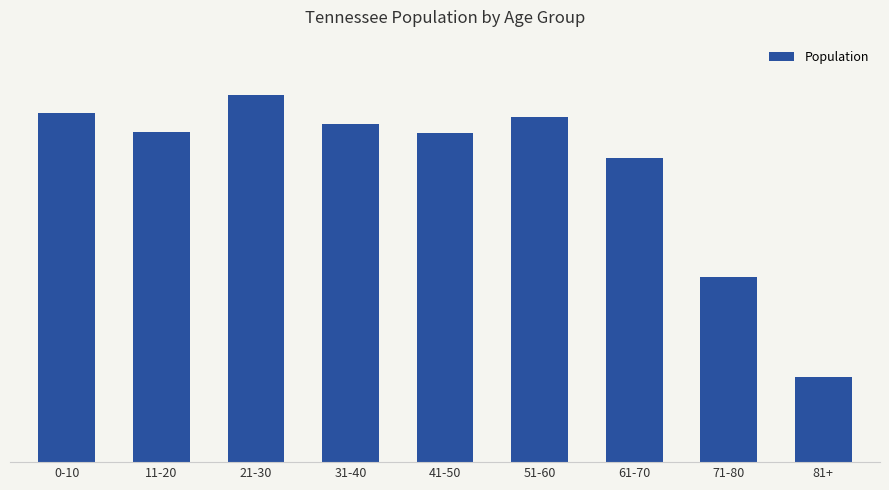

The chart shows a value of 1292019 at 51-60. True or false?

False